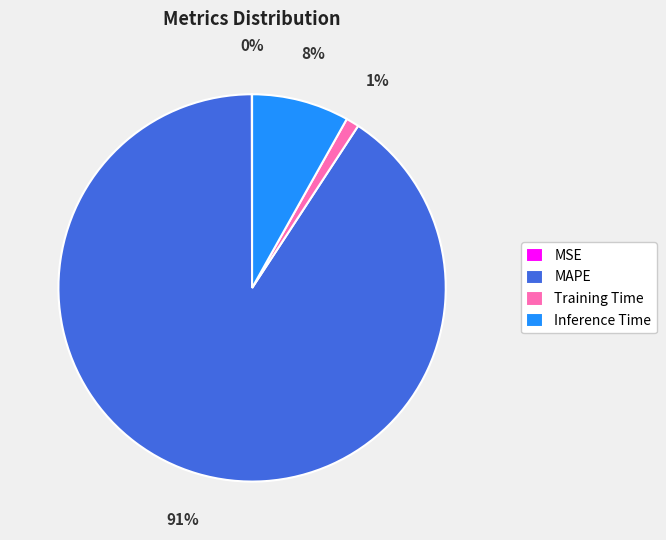

Which category has the biggest portion of the pie?

MAPE